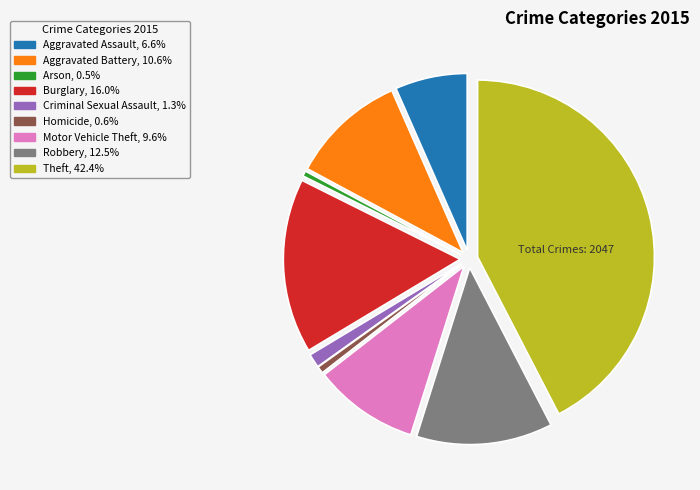

Does Homicide represent more than half of the total?

No